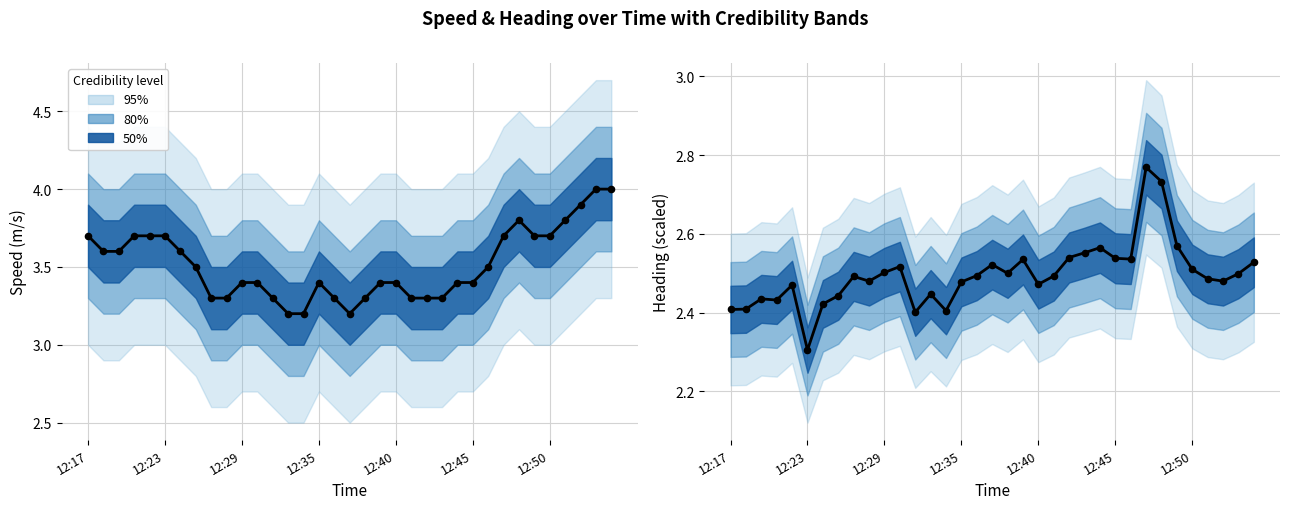

Is the value of Heading (scaled) at 32 greater than the value of Speed (m/s) at 16?

No